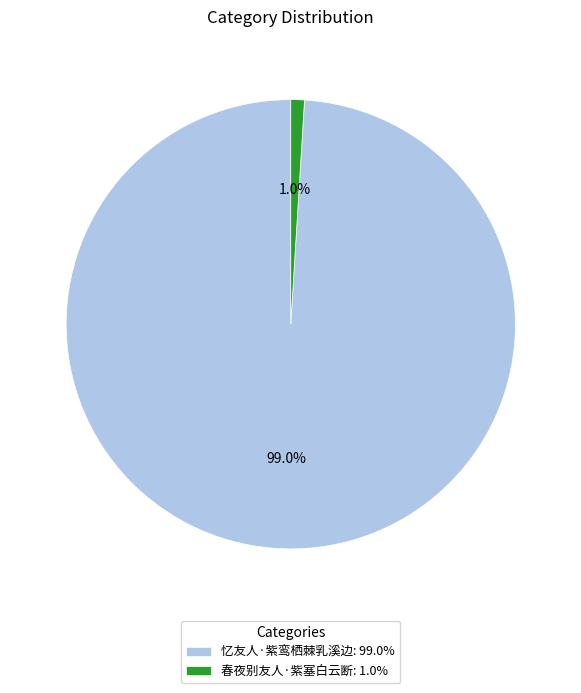

Combined, what portion of the pie is 春夜别友人·紫塞白云断 and 忆友人·紫鸾栖棘乳溪边?

100.0%